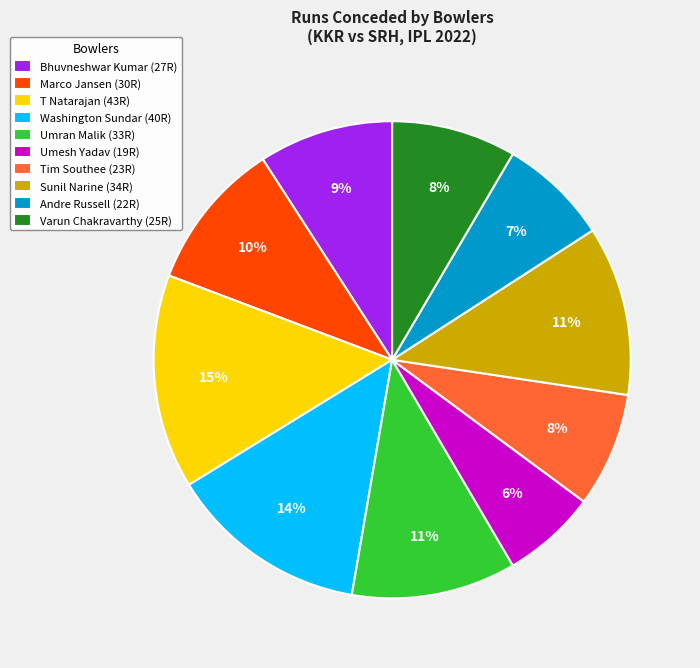

True or false: Washington Sundar accounts for 14% of the total.

True